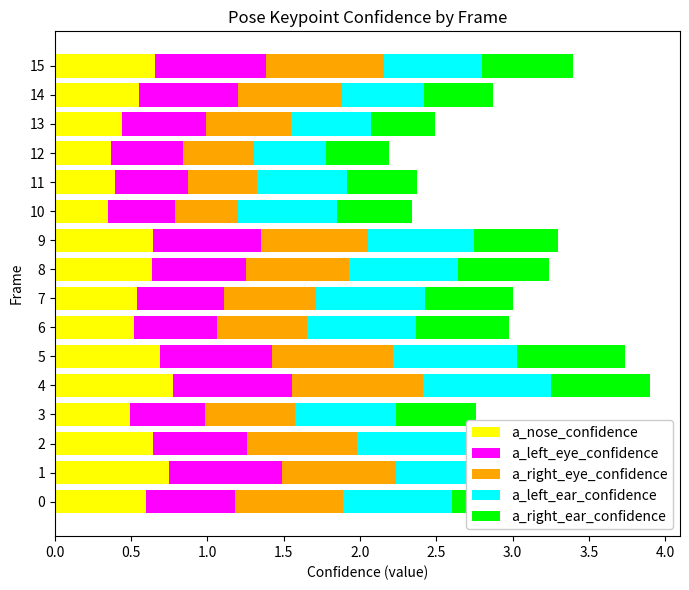

Is the value of a_right_eye_confidence at 5 greater than the value of a_left_eye_confidence at 2?

Yes